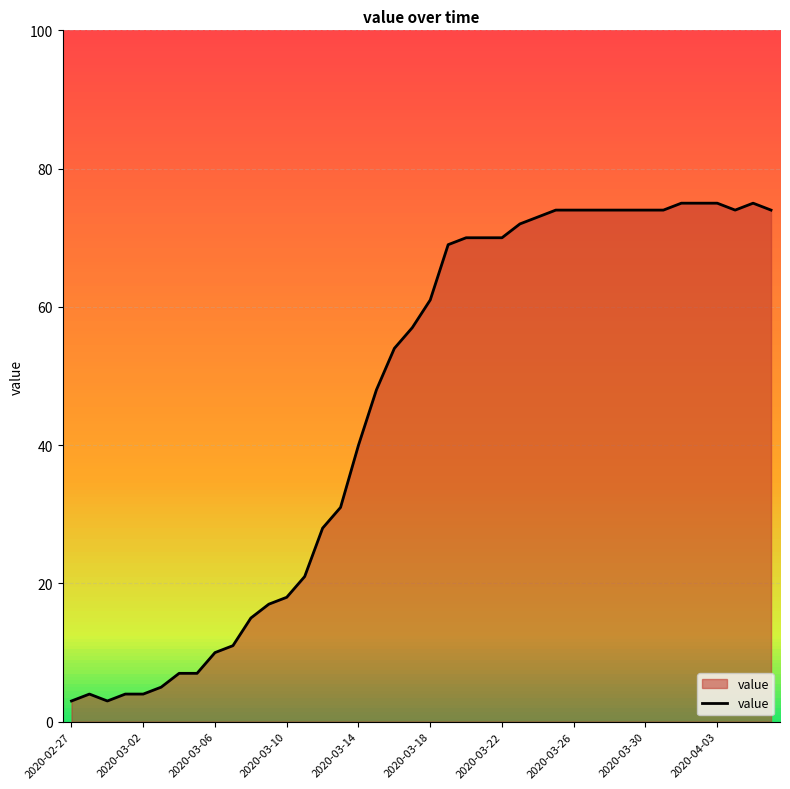

What is the difference between the maximum and minimum values?

72